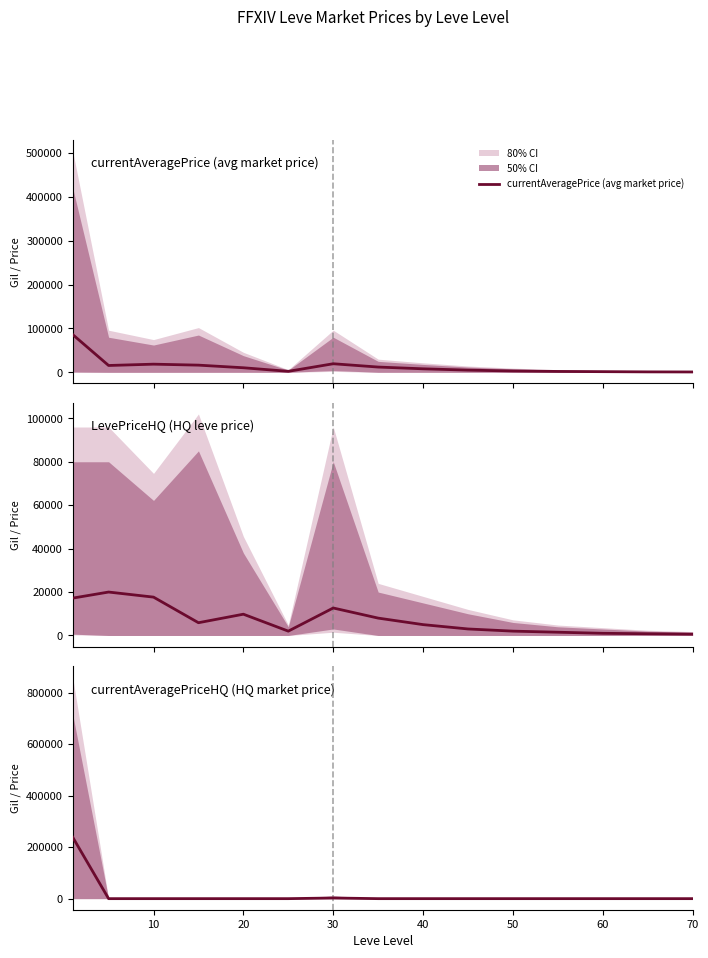

Rank the series by their maximum value, from lowest to highest.

LevePriceHQ (HQ leve price), currentAveragePrice (avg market price), currentAveragePriceHQ (HQ market price)